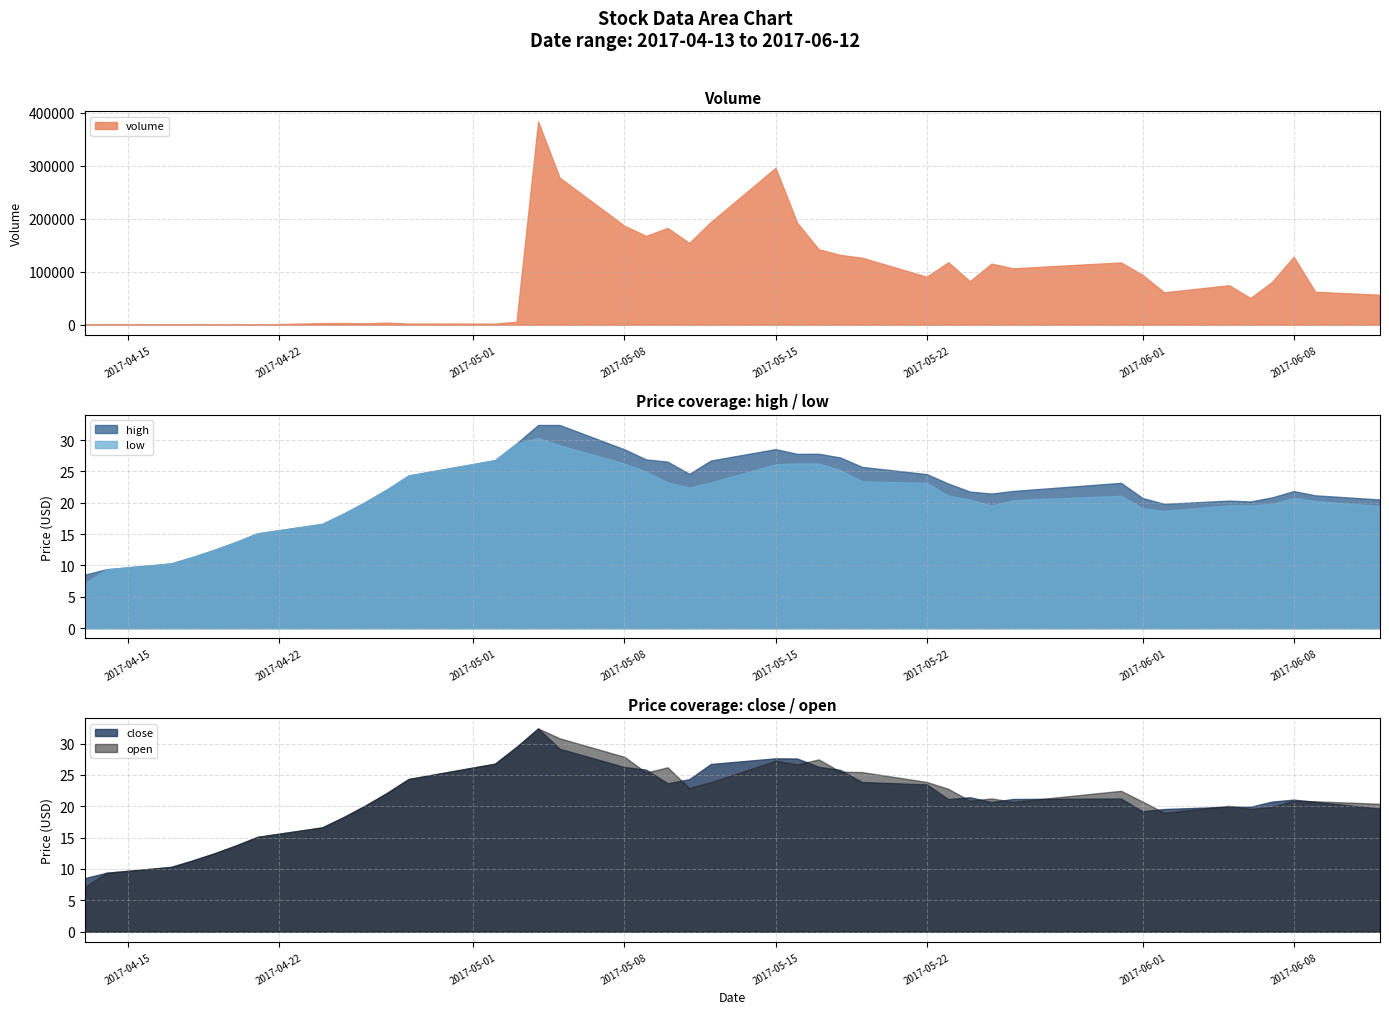

What is the sum of the low values at 2017-06-06 and 2017-05-04?

49.9